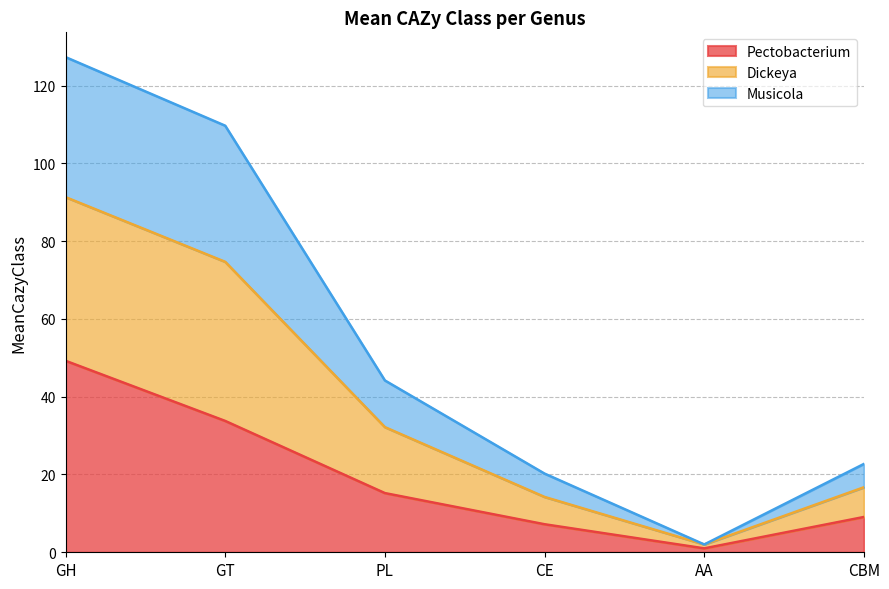

What position from the left is CE?

4